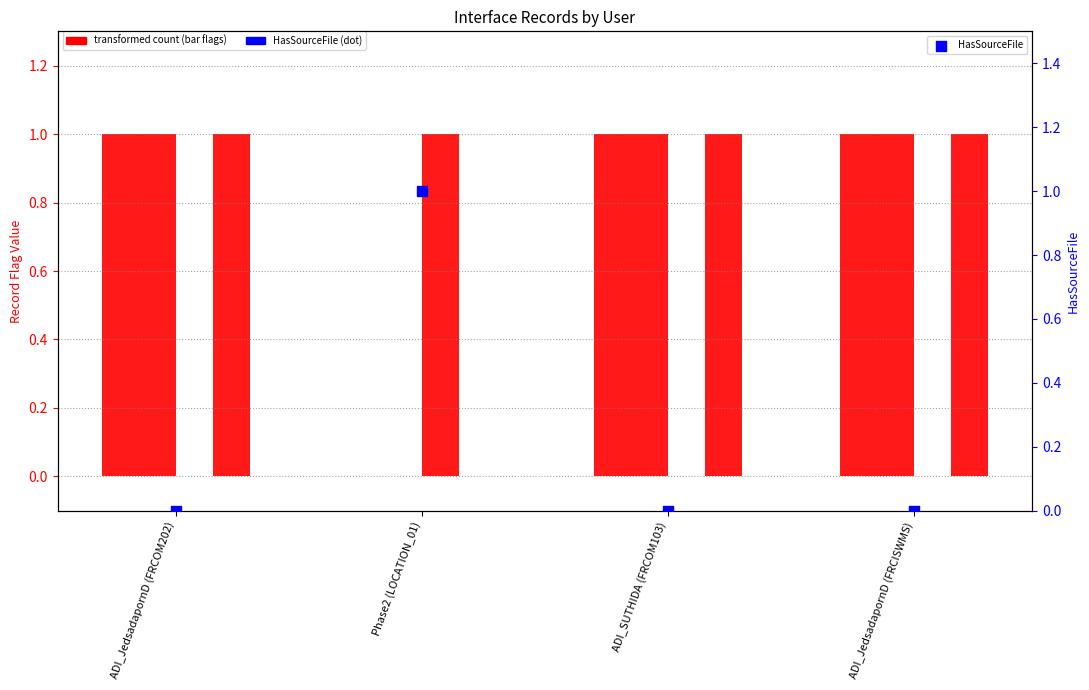

At how many categories does at least one series exceed 0?

4